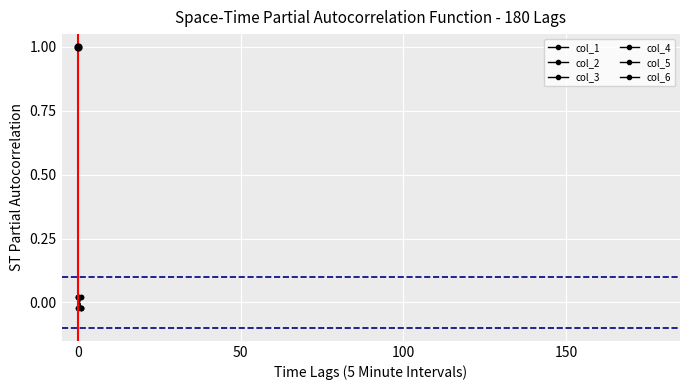

How many data points in col_1 are less than 0?

1